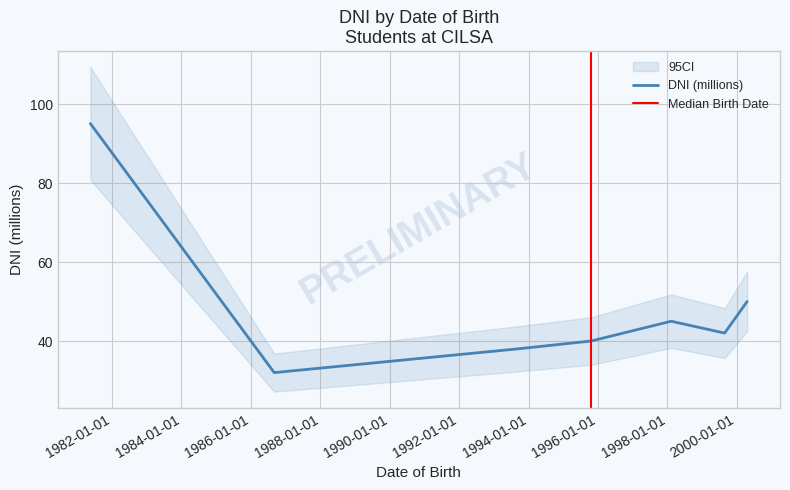

Reading right to left, what are all the values shown in this chart?

50.1	42.1	45.1	40.1	38.1	32.1	95.1